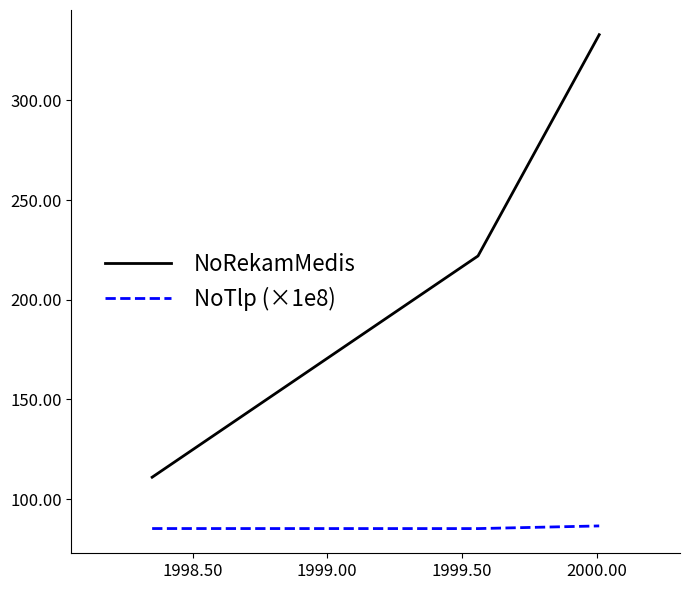

Which series has the widest spread of values?

NoRekamMedis